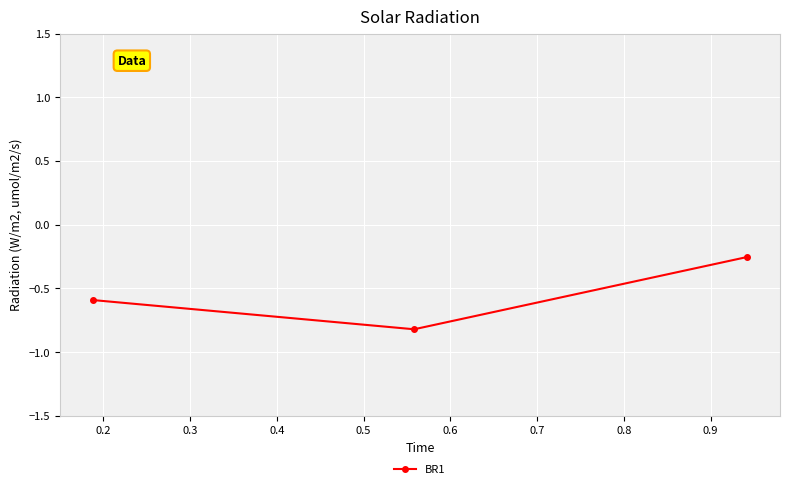

What is the sum of all values?

-1.7